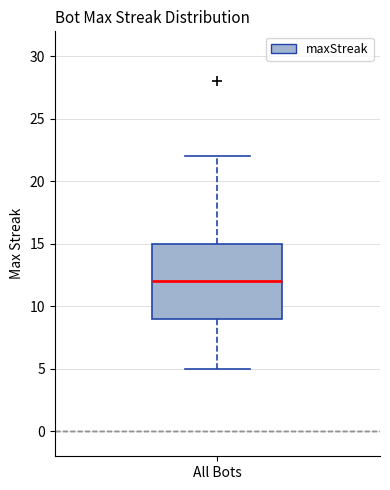

Where is the lower edge of the box for All Bots on the y-axis? The values are not printed on the chart, so give them approximately, as read against the axis.

9